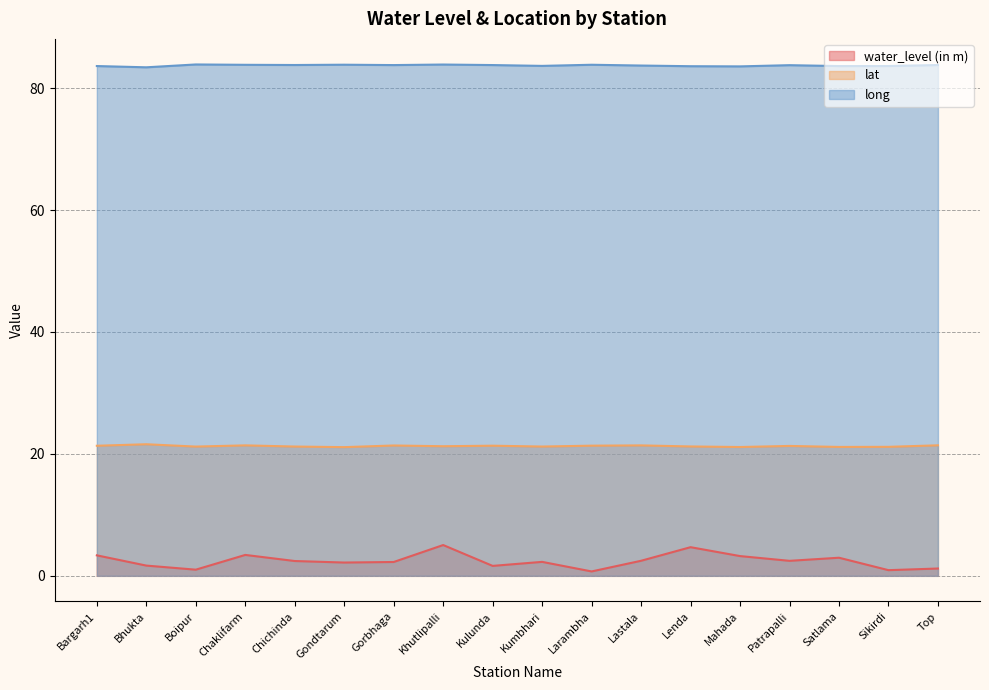

What is the approximate value of long at Sikirdi?

83.6